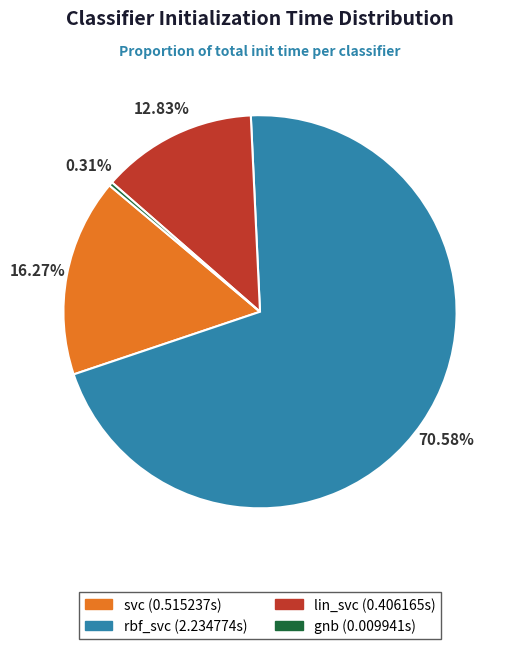

How many segments does this pie chart have?

4